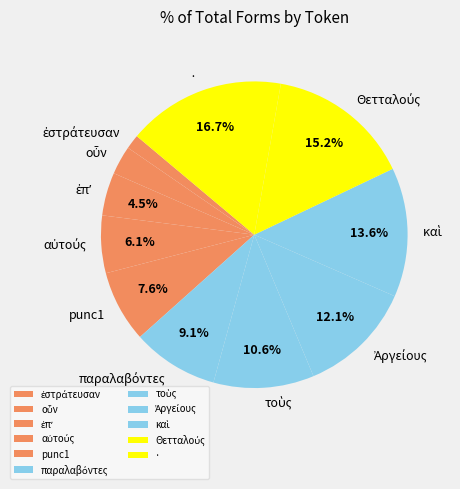

Does punc1 represent more than half of the total?

No